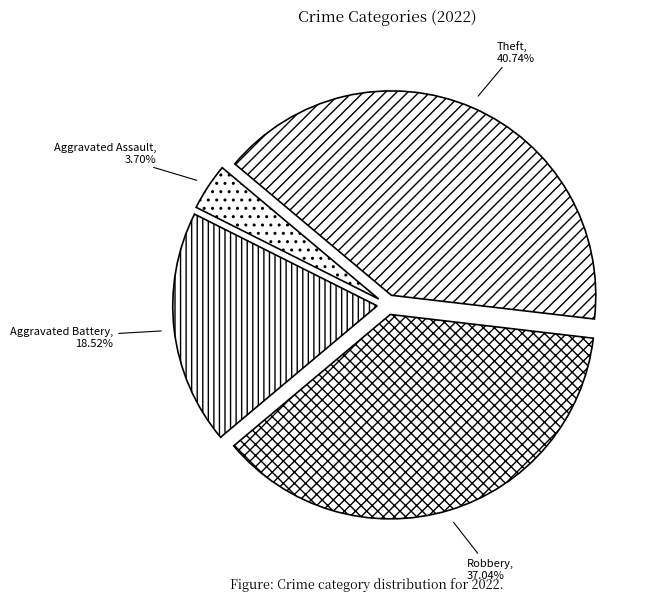

Rank the categories by value from highest to lowest.

Theft, Robbery, Aggravated Battery, Aggravated Assault